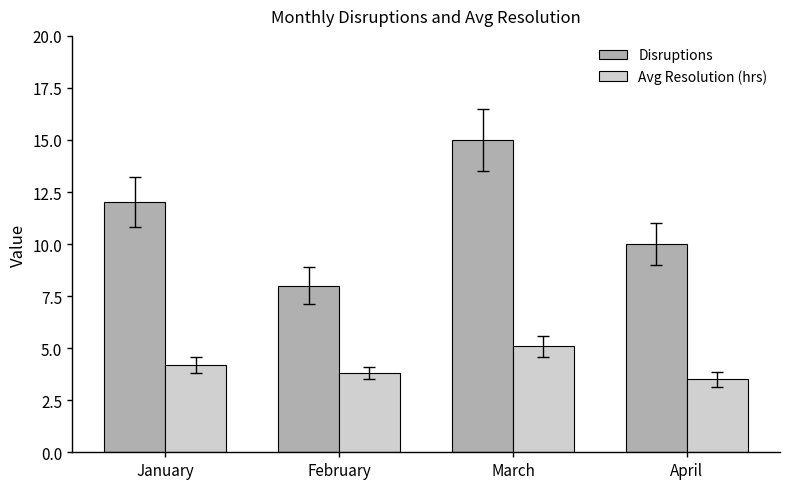

Is it true that Disruptions equals 12.0 at February?

False